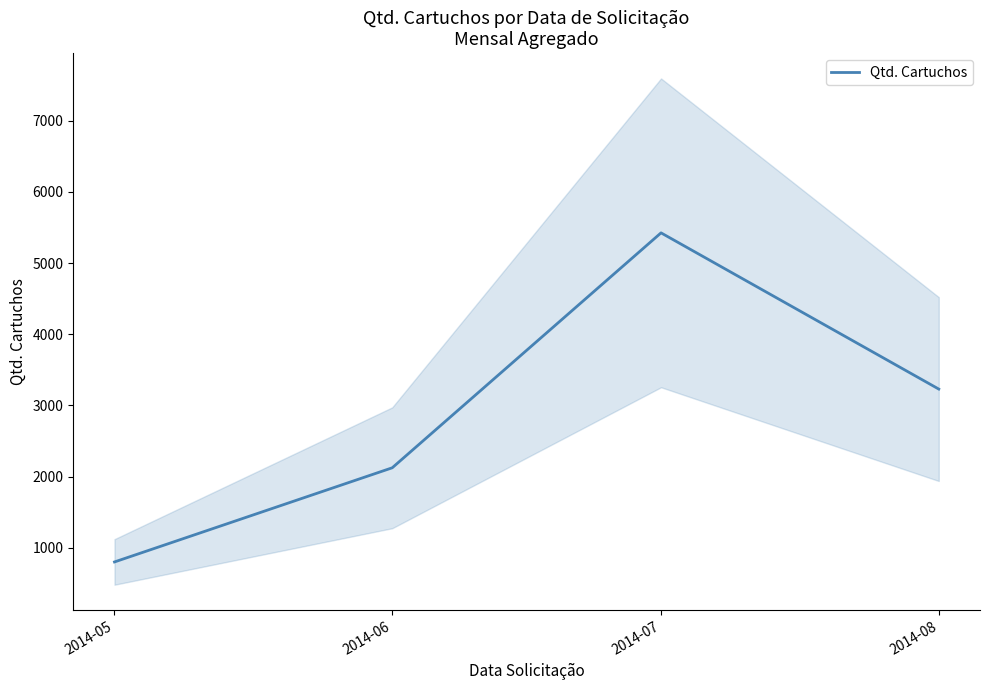

True or false: the data shows 800 at 2014-05.

True